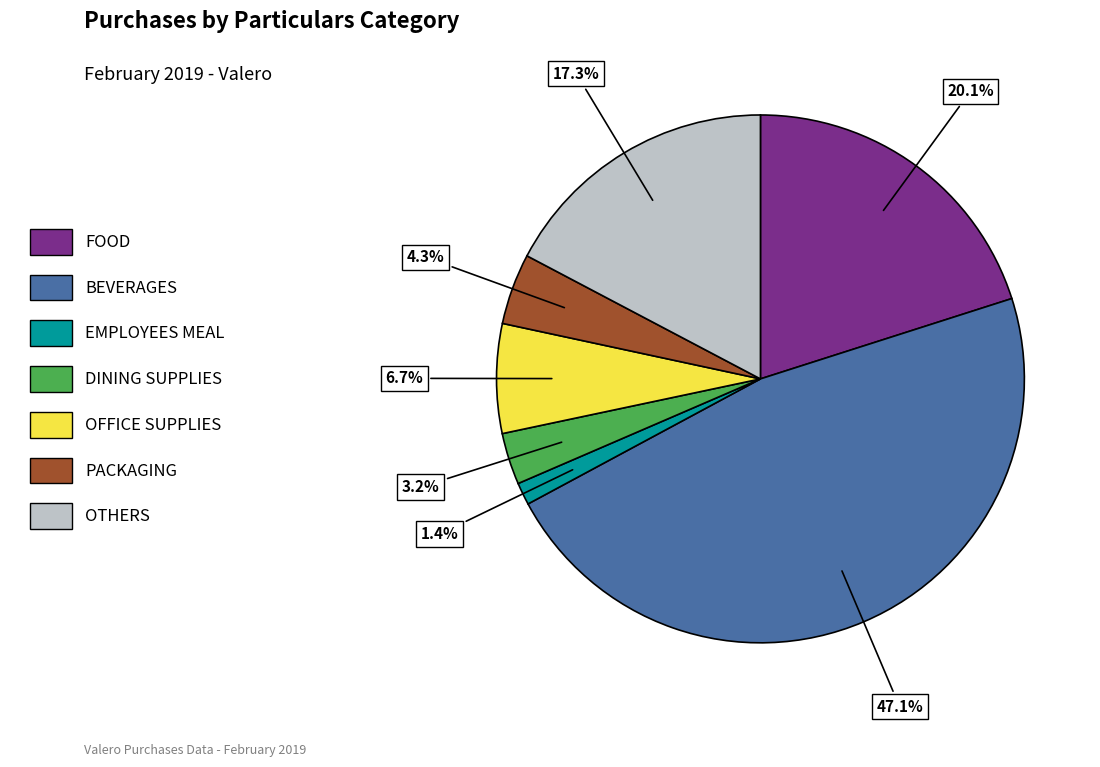

The EMPLOYEES MEAL slice represents 1% of the pie. True or false?

True